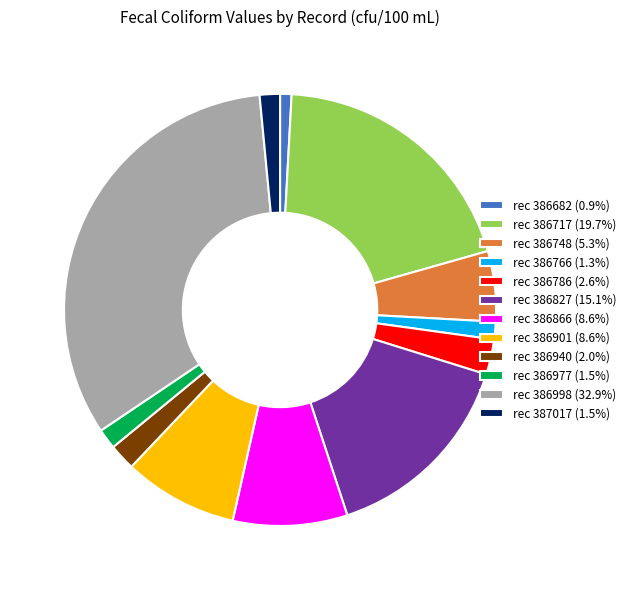

The rec 386901 slice represents 22% of the pie. True or false?

False